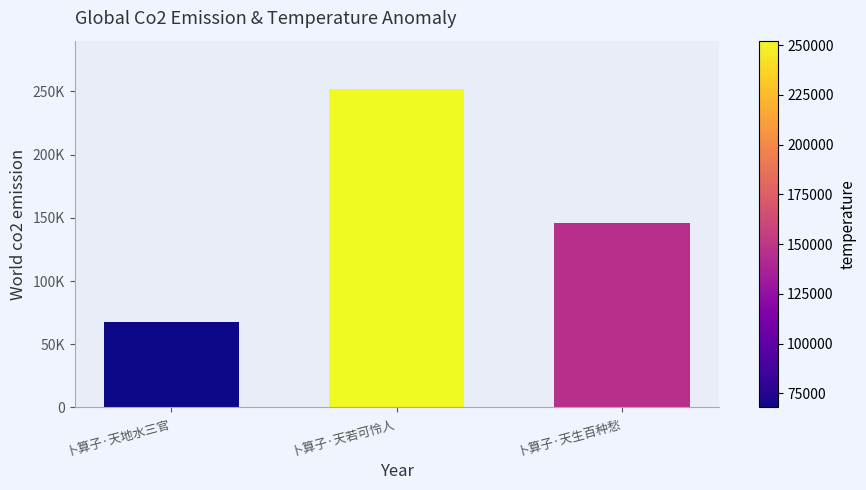

At which label is the value closest to 160081?

卜算子·天生百种愁